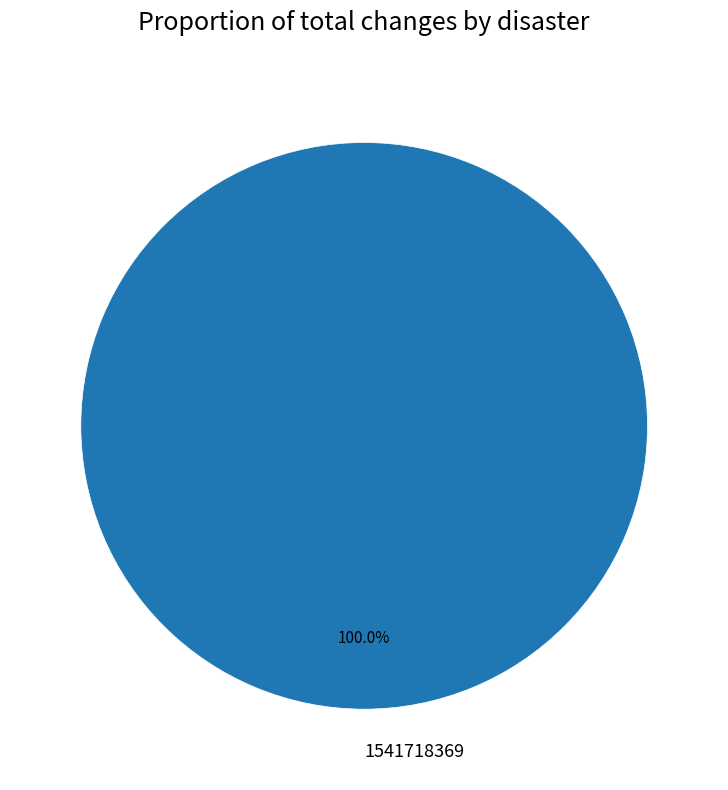

Which category accounts for the majority?

1541718369